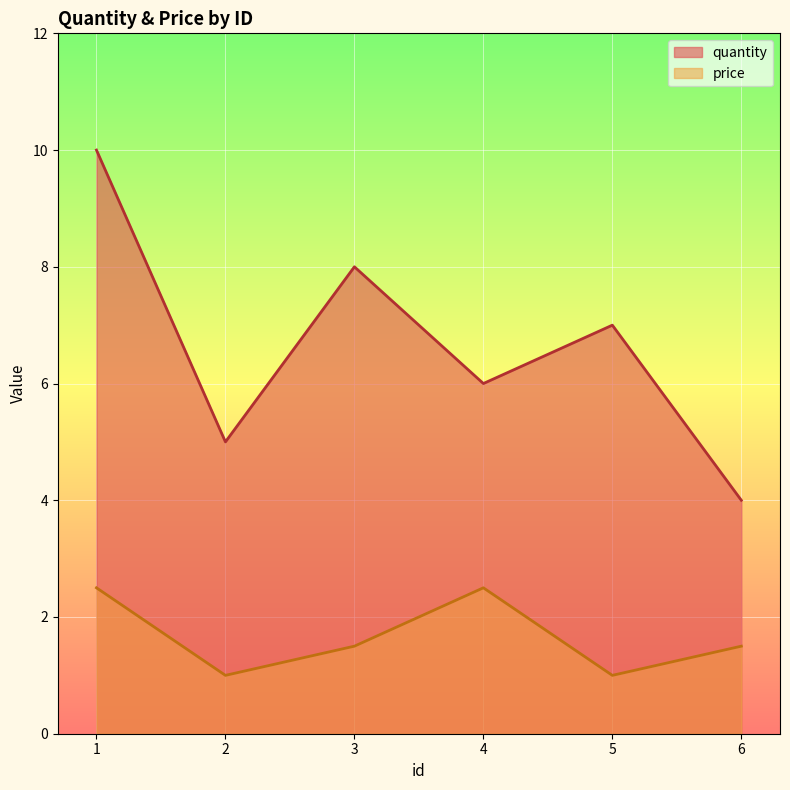

What is the difference between the maximum and minimum values in the price_line series?

1.5